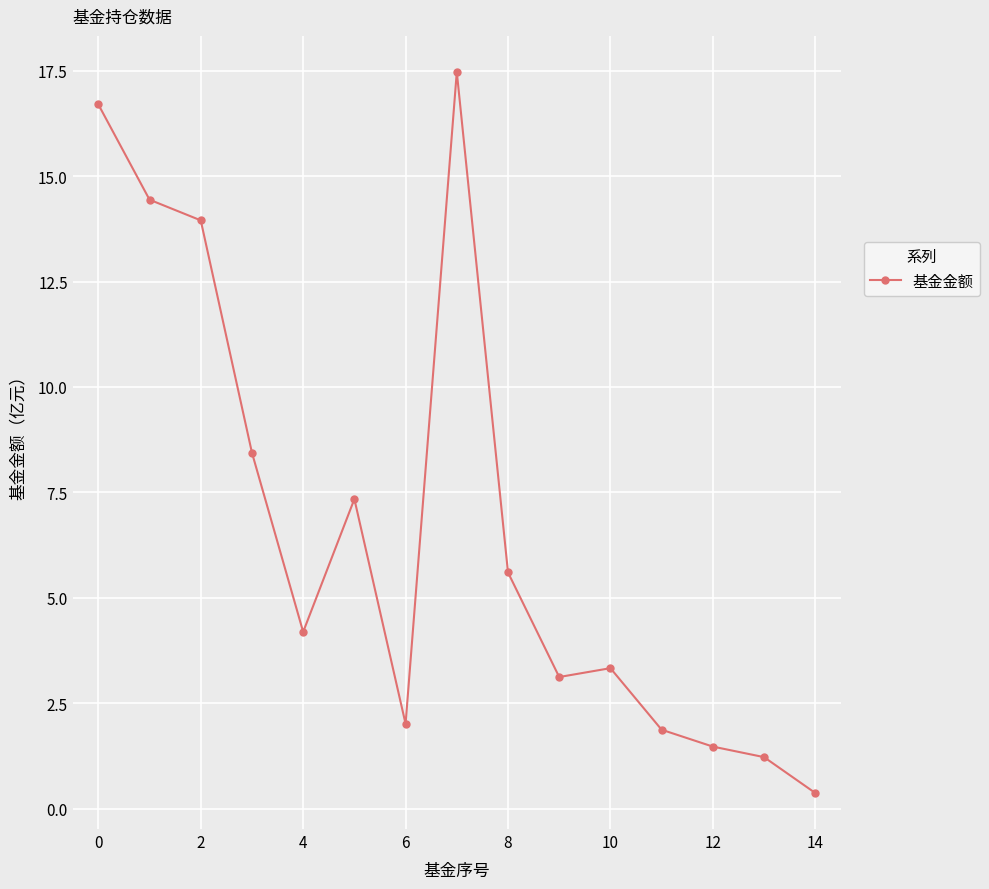

What is the difference between the maximum and minimum values?

17.1